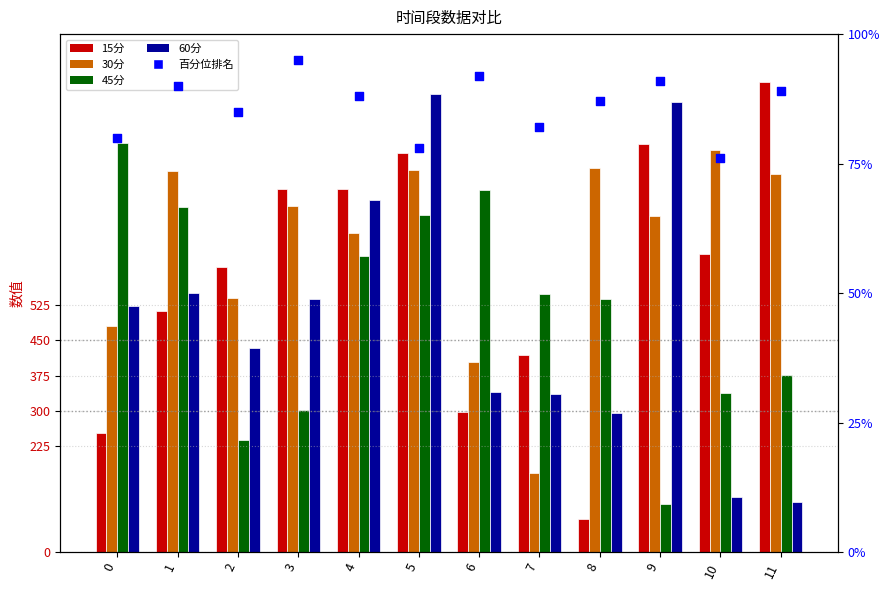

What are all the series names shown in the legend?

15分, 30分, 45分, 60分, 百分位排名